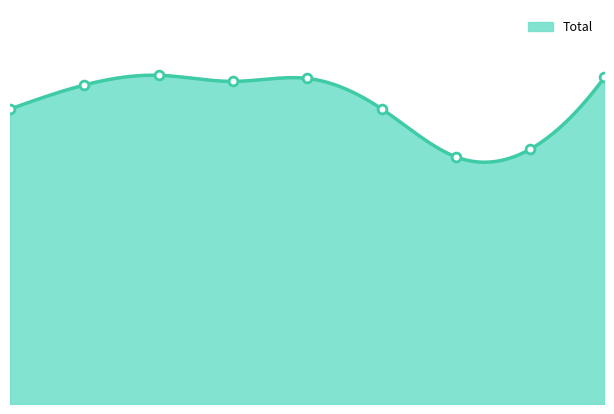

Which has a higher value, 1 or 4?

4